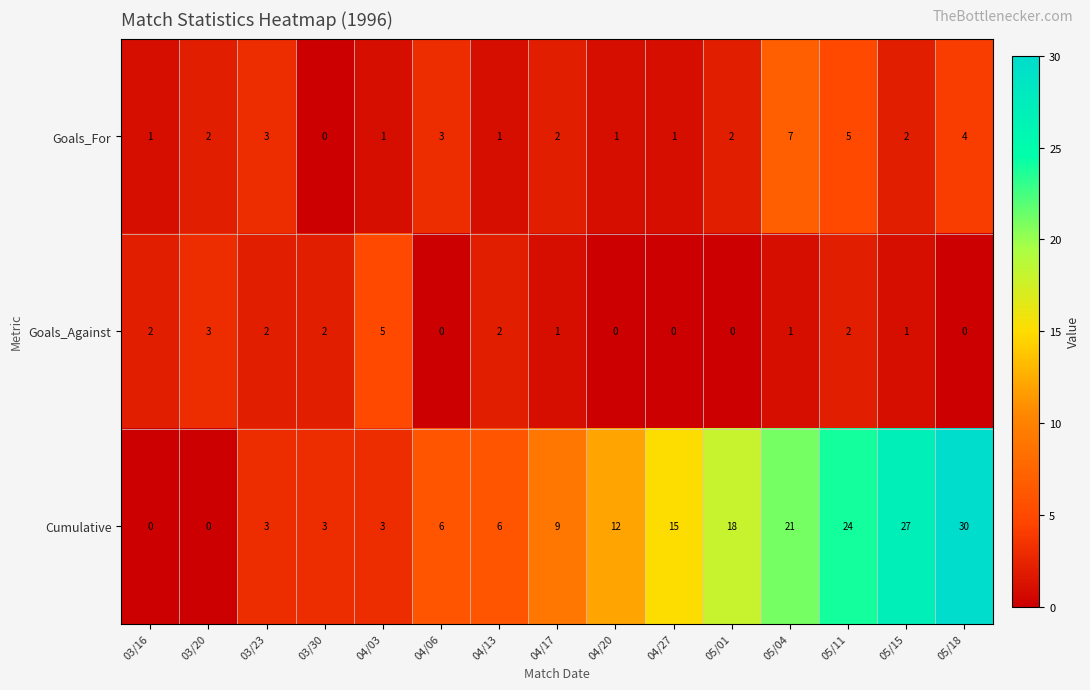

Which series has the largest range (max minus min)?

Cumulative